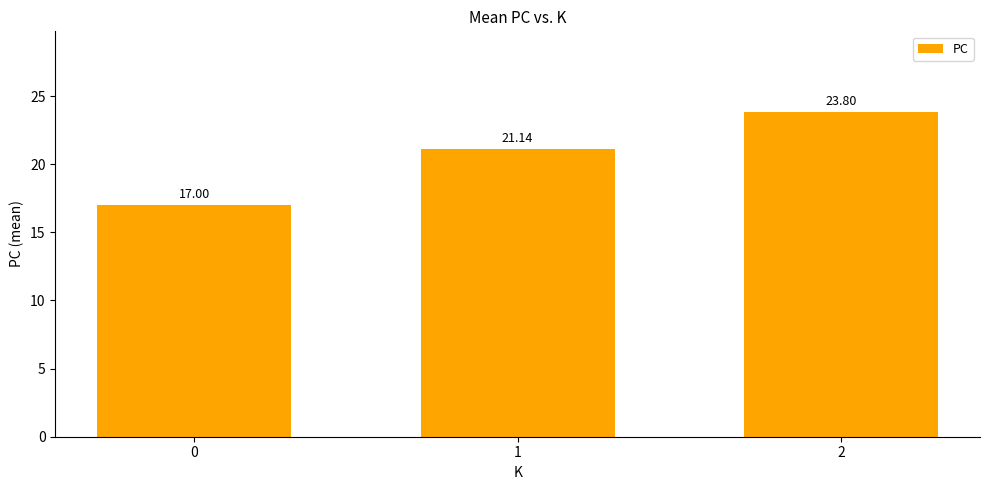

How many series are shown in this chart?

1